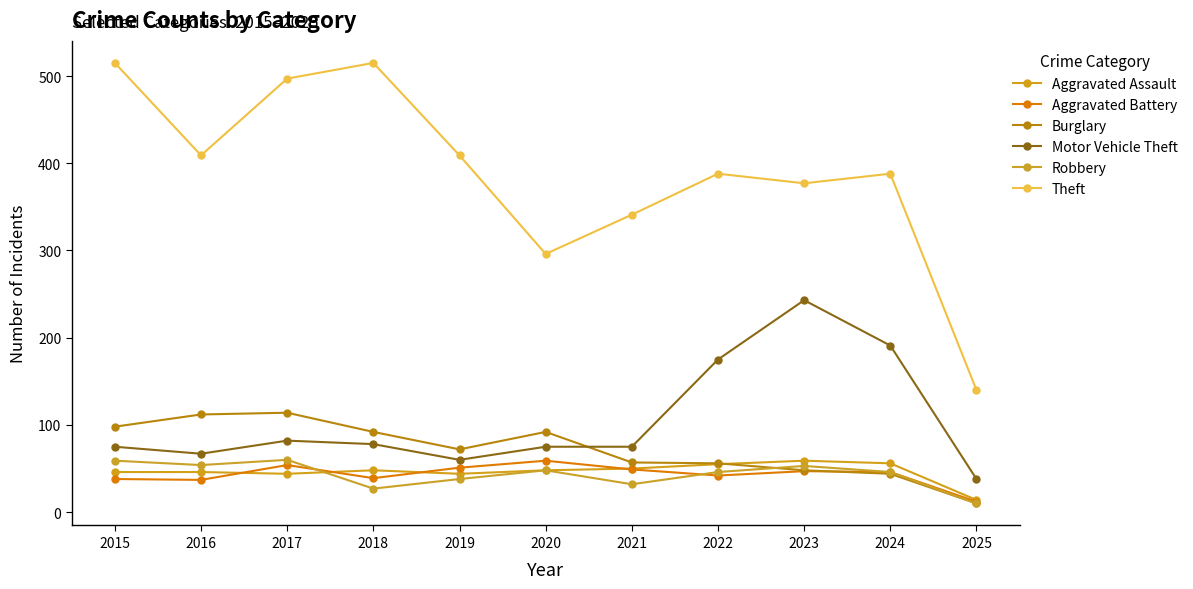

What is the sum of all Burglary values?

795